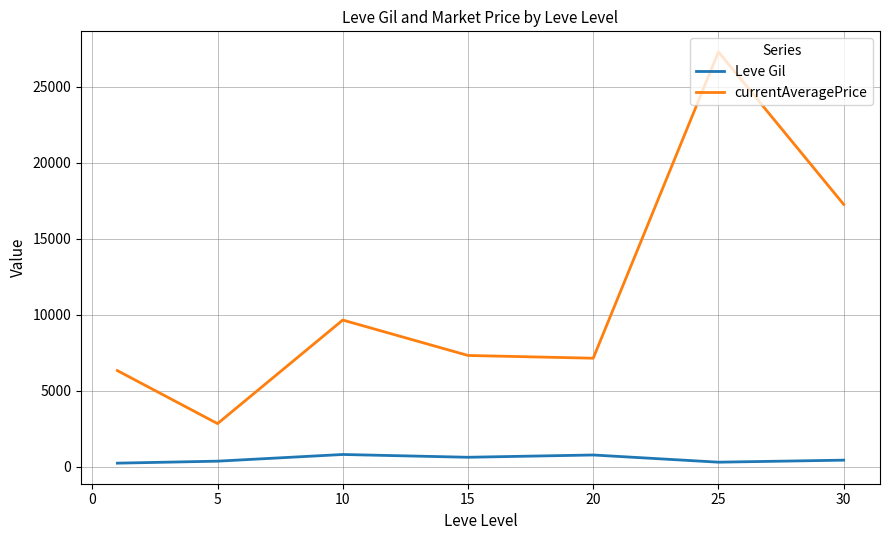

Which series has the largest total across all categories?

currentAveragePrice